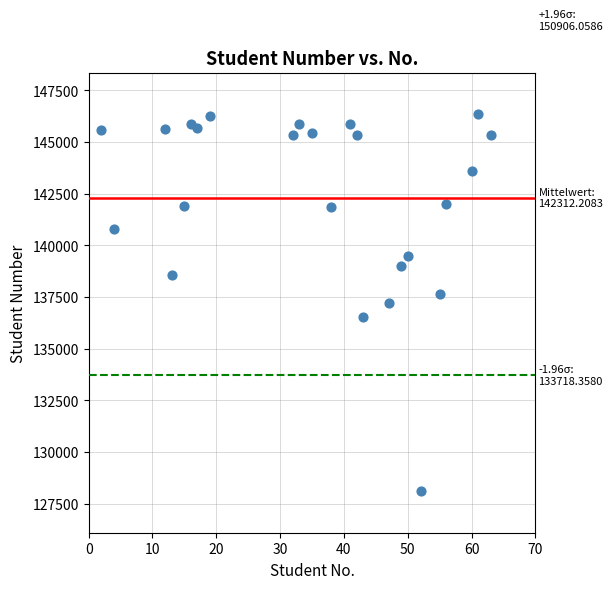

How many points are shown in the scatter plot?

24